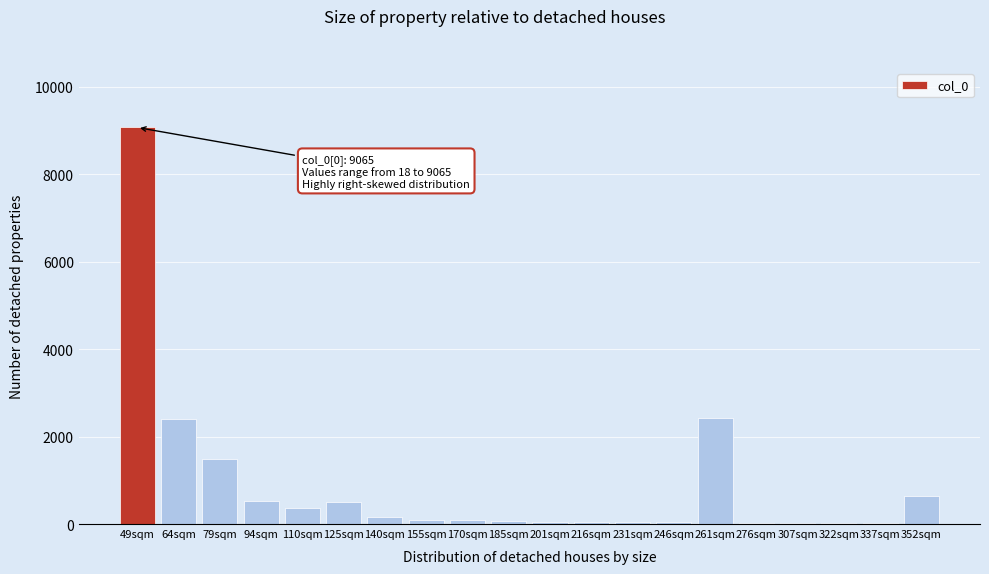

What is the sum of all values?

18052